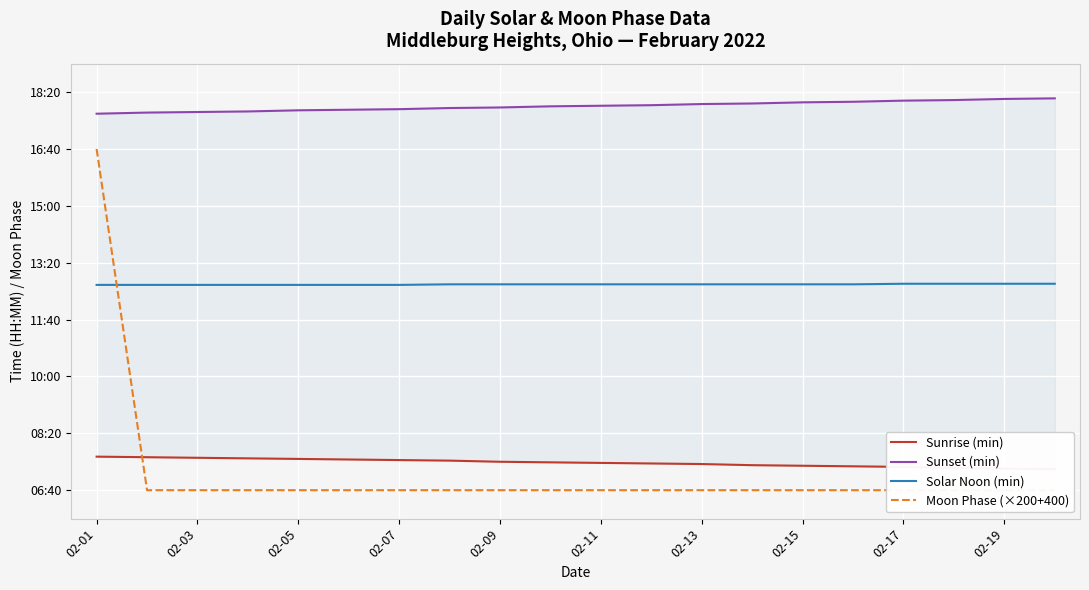

Which label corresponds to the smallest value in the chart?

02-03